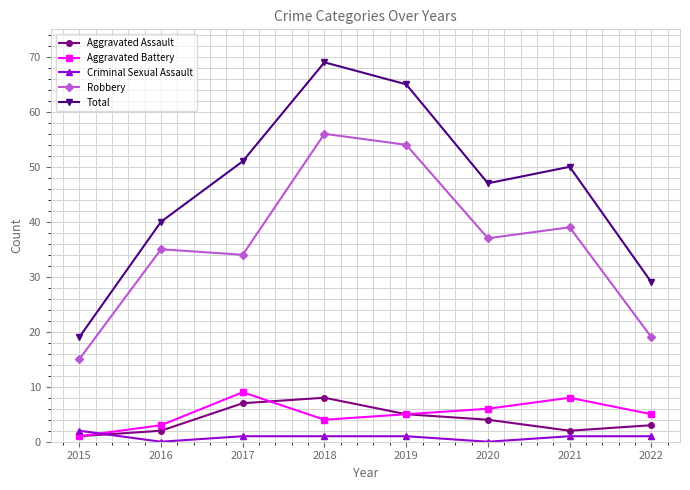

Reading left to right, what are all the values shown in this chart?

Aggravated Assault: 2015=1	2016=2	2017=7	2018=8	2019=5	2020=4	2021=2	2022=3
Aggravated Battery: 2015=1	2016=3	2017=9	2018=4	2019=5	2020=6	2021=8	2022=5
Criminal Sexual Assault: 2015=2	2016=0	2017=1	2018=1	2019=1	2020=0	2021=1	2022=1
Robbery: 2015=15	2016=35	2017=34	2018=56	2019=54	2020=37	2021=39	2022=19
Total: 2015=19	2016=40	2017=51	2018=69	2019=65	2020=47	2021=50	2022=29